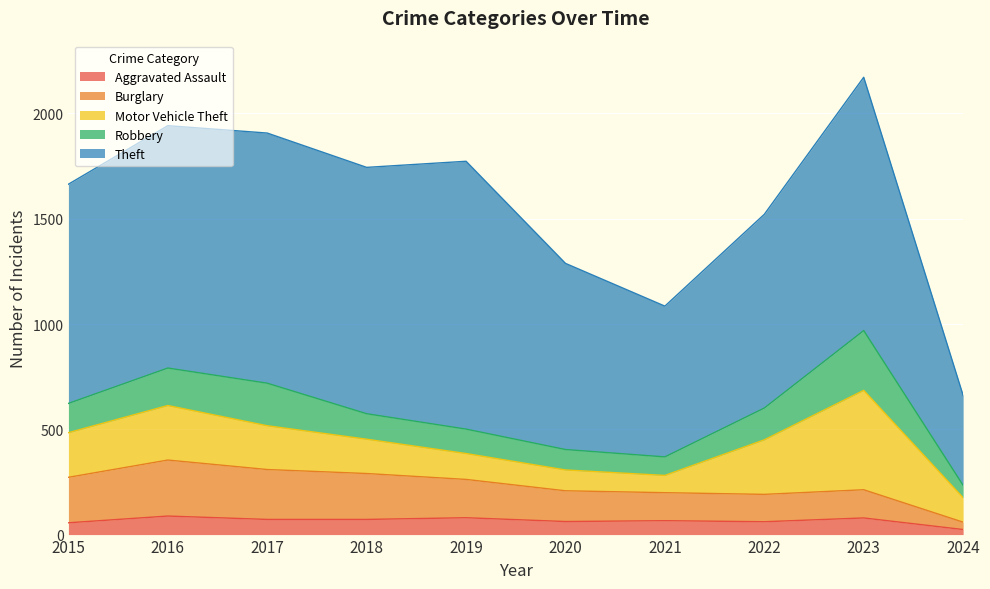

What is the difference between the maximum and second lowest values in the Burglary series?

136